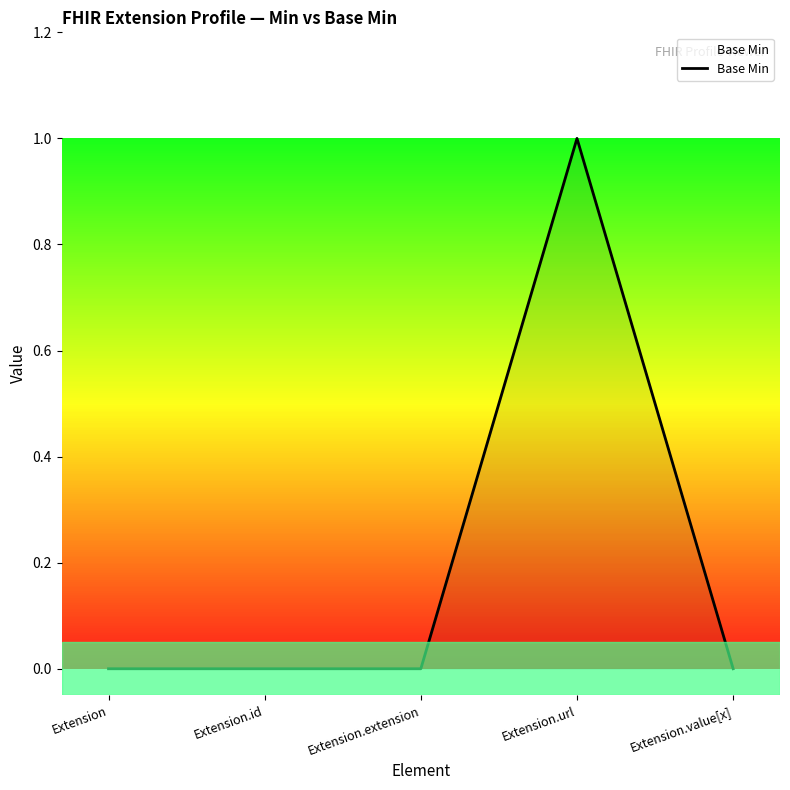

Reading right to left, list all the values displayed in this chart.

0	1	0	0	0